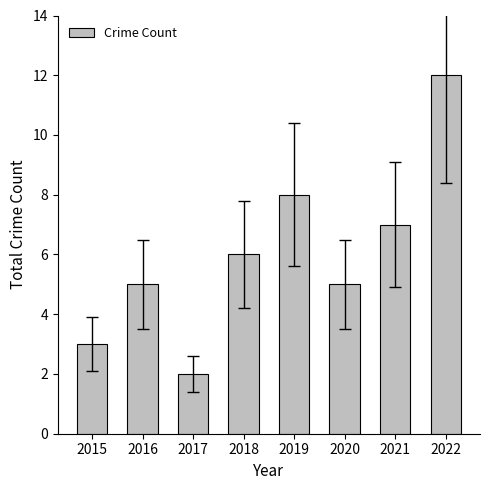

What is the change in value from 2017 to 2022?

+10